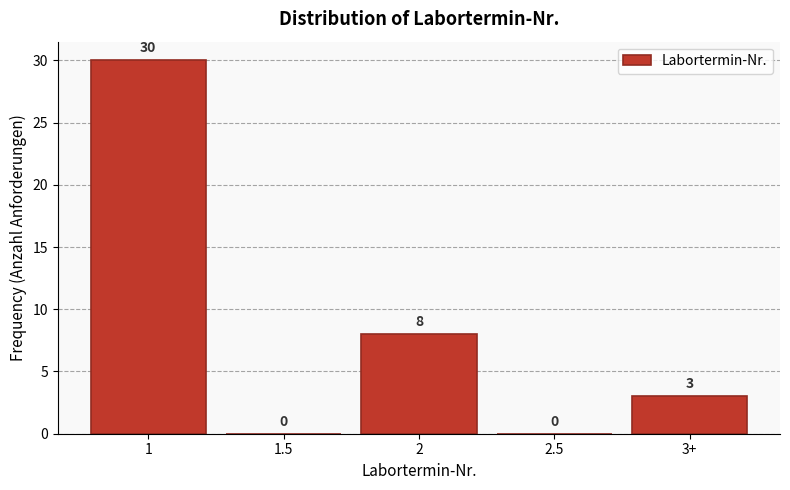

Reading left to right, list all the values displayed in this chart.

1=30	1.5=0	2=8	2.5=0	3+=3